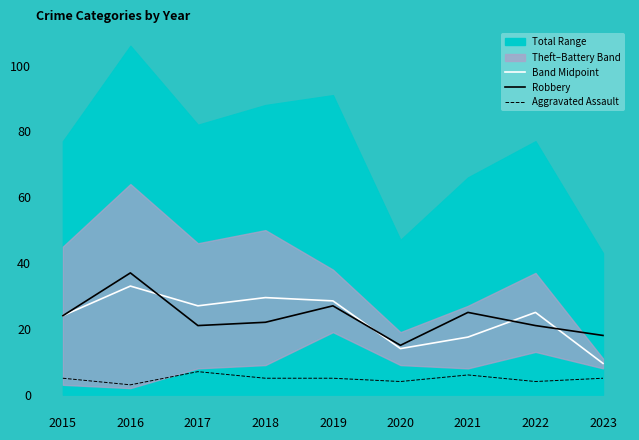

True or false: Aggravated Assault and Robbery cross at least once.

False